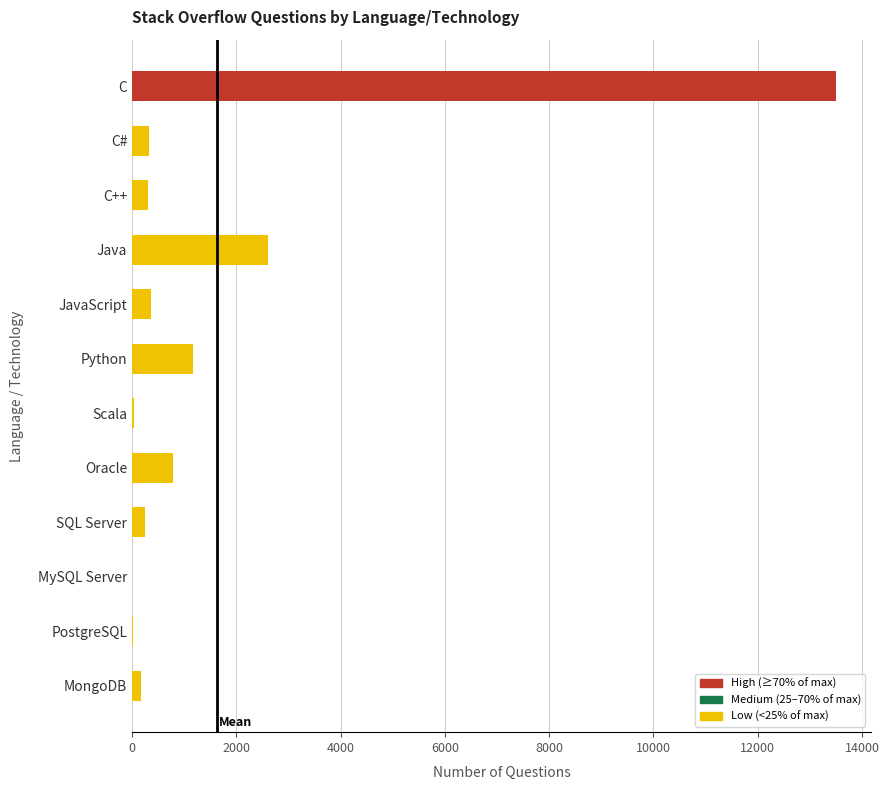

True or false: the data shows -6091 at MySQL Server.

False